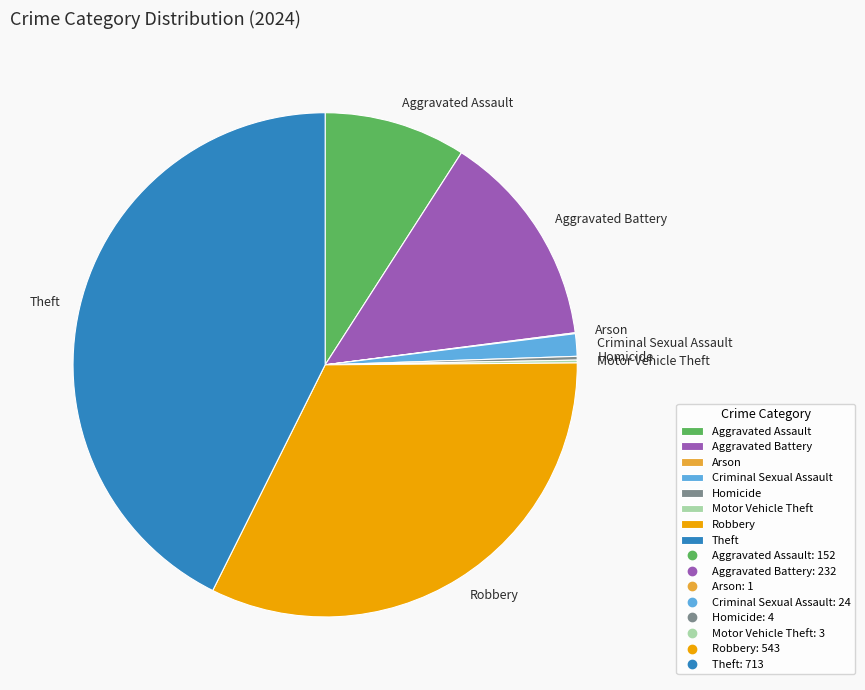

Does Aggravated Assault represent more than half of the total?

No